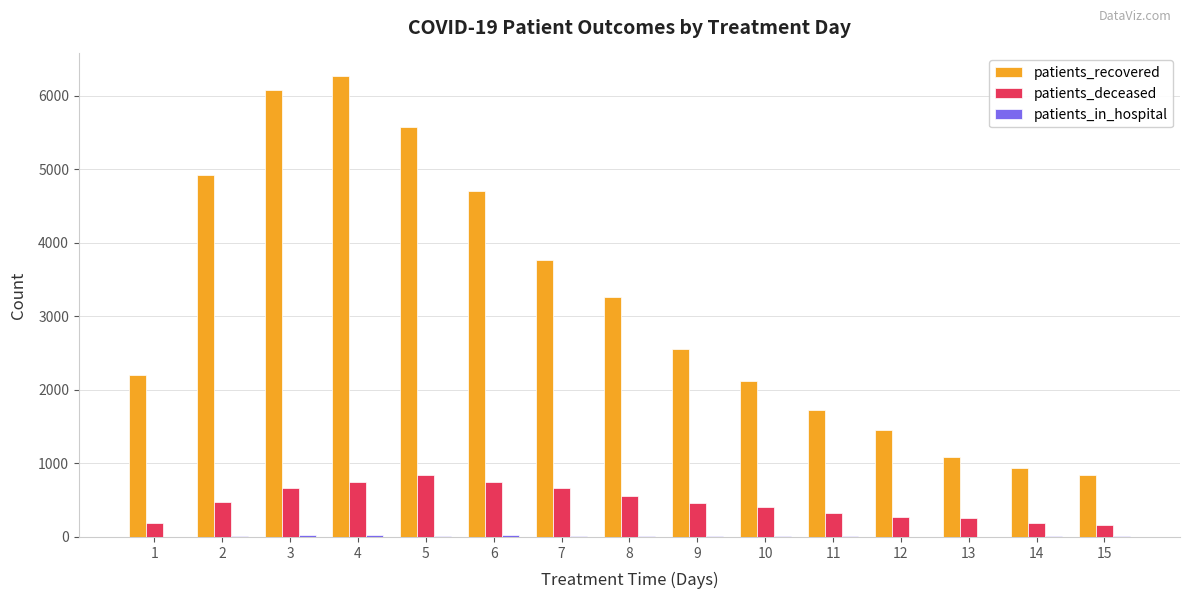

What is the greatest value displayed?

6263